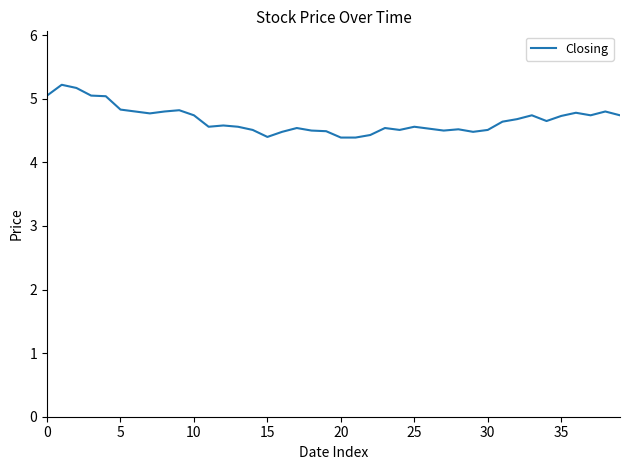

What is the greatest value displayed?

5.2